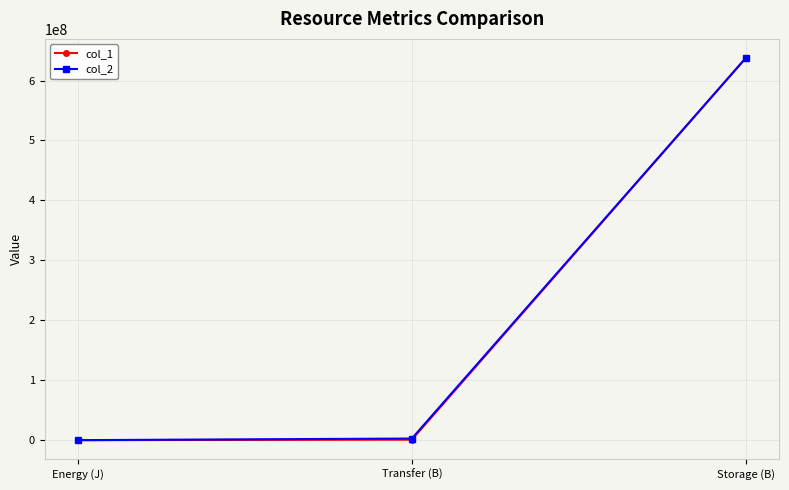

The col_1 series shows 841056738.9 at Storage (B). True or false?

False